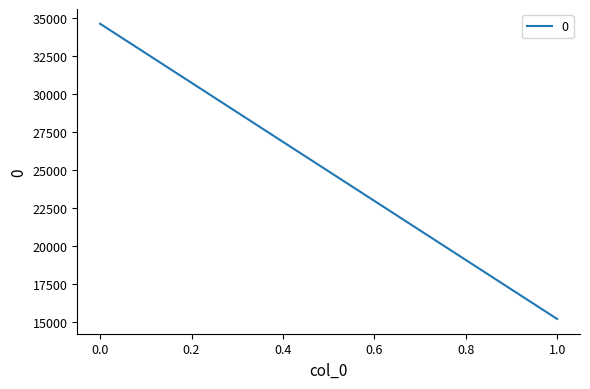

What is the difference between the maximum and minimum values in the col_0 series?

1